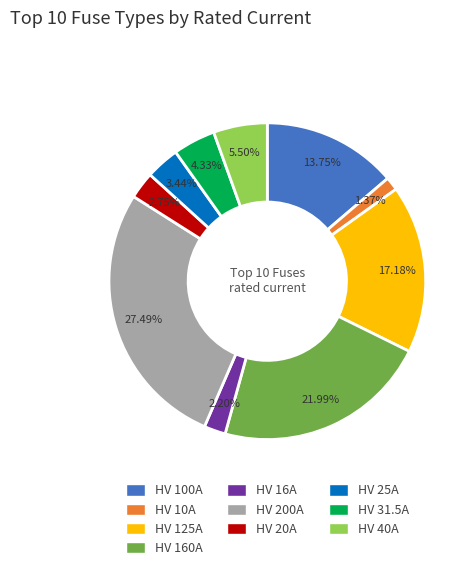

True or false: HV 200A accounts for 42% of the total.

False